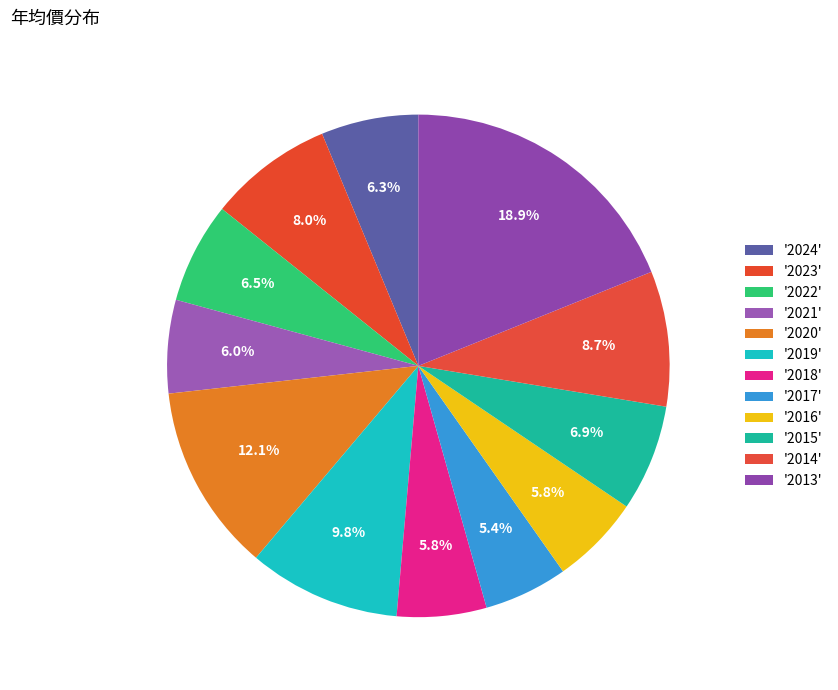

Is there a majority slice in this chart?

No